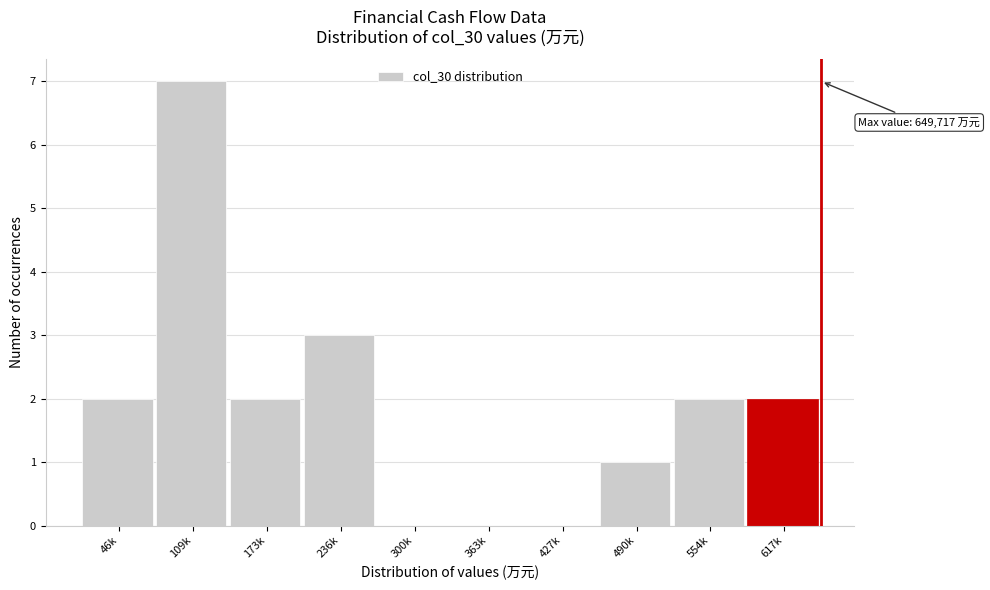

Reading left to right, list all the values displayed in this chart.

46k=2	109k=7	173k=2	236k=3	300k=0	363k=0	427k=0	490k=1	554k=2	617k=2